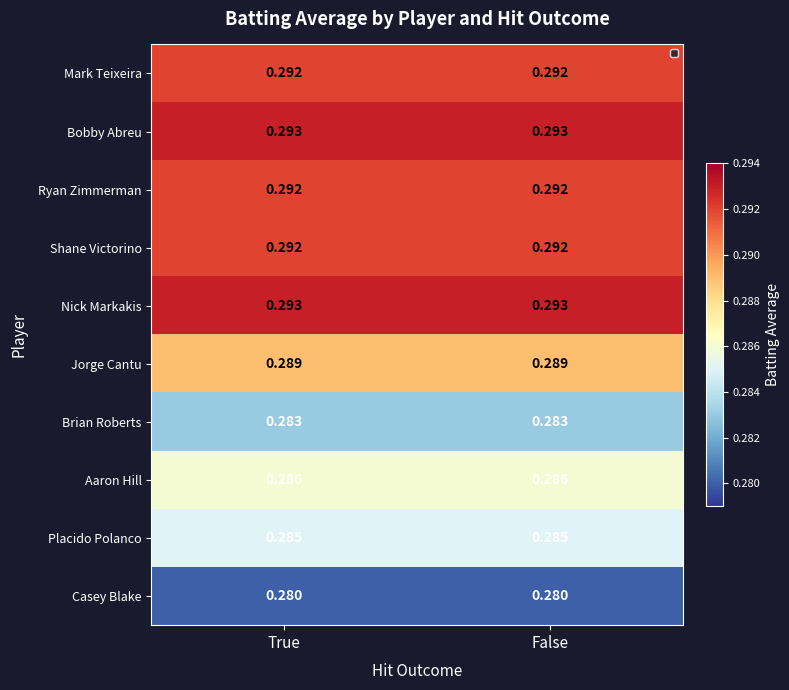

How many series are shown in this chart?

10